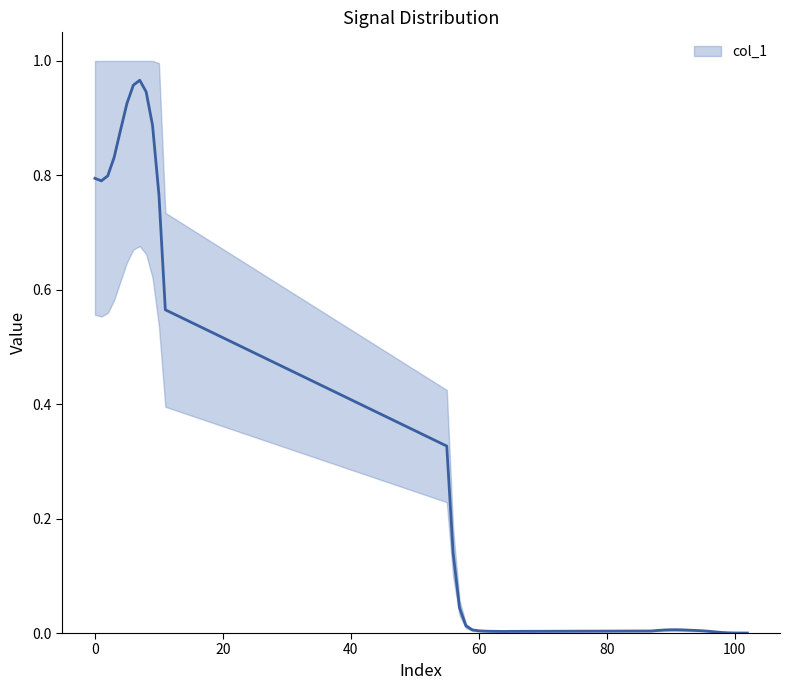

How many lines are shown in the chart?

1